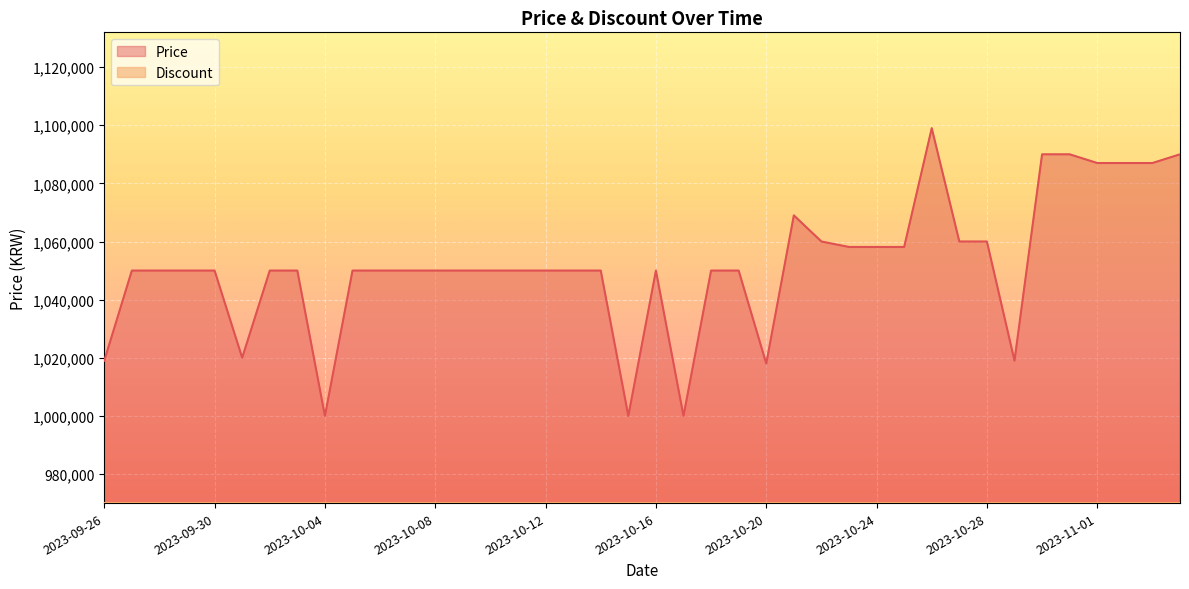

Rank the categories by value from lowest to highest.

2023-10-04, 2023-10-15, 2023-10-17, 2023-10-20, 2023-09-26, 2023-10-29, 2023-10-01, 2023-09-27, 2023-09-28, 2023-09-29, 2023-09-30, 2023-10-02, 2023-10-03, 2023-10-05, 2023-10-06, 2023-10-07, 2023-10-08, 2023-10-09, 2023-10-10, 2023-10-11, 2023-10-12, 2023-10-13, 2023-10-14, 2023-10-16, 2023-10-18, 2023-10-19, 2023-10-23, 2023-10-24, 2023-10-25, 2023-10-22, 2023-10-27, 2023-10-28, 2023-10-21, 2023-11-01, 2023-11-02, 2023-11-03, 2023-10-30, 2023-10-31, 2023-11-04, 2023-10-26